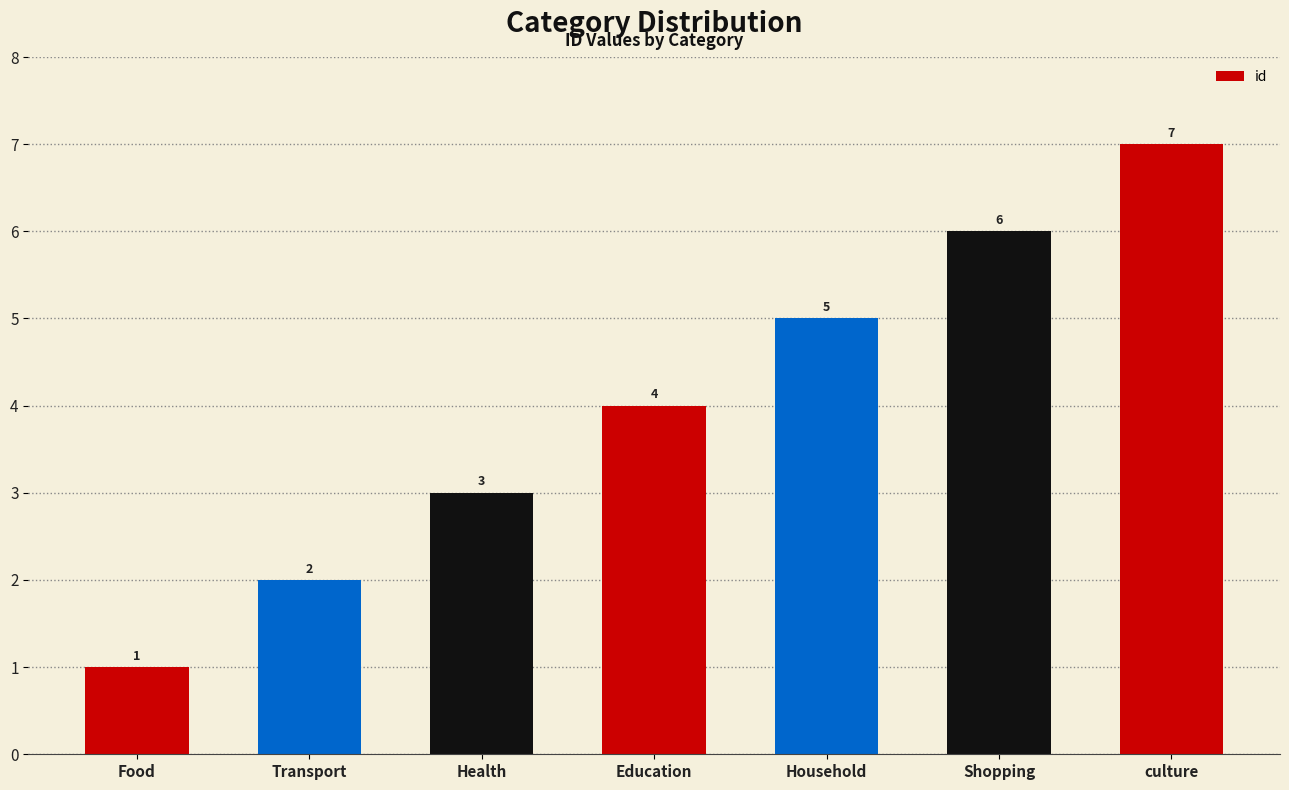

Where is the data nearest to the value 4?

Education